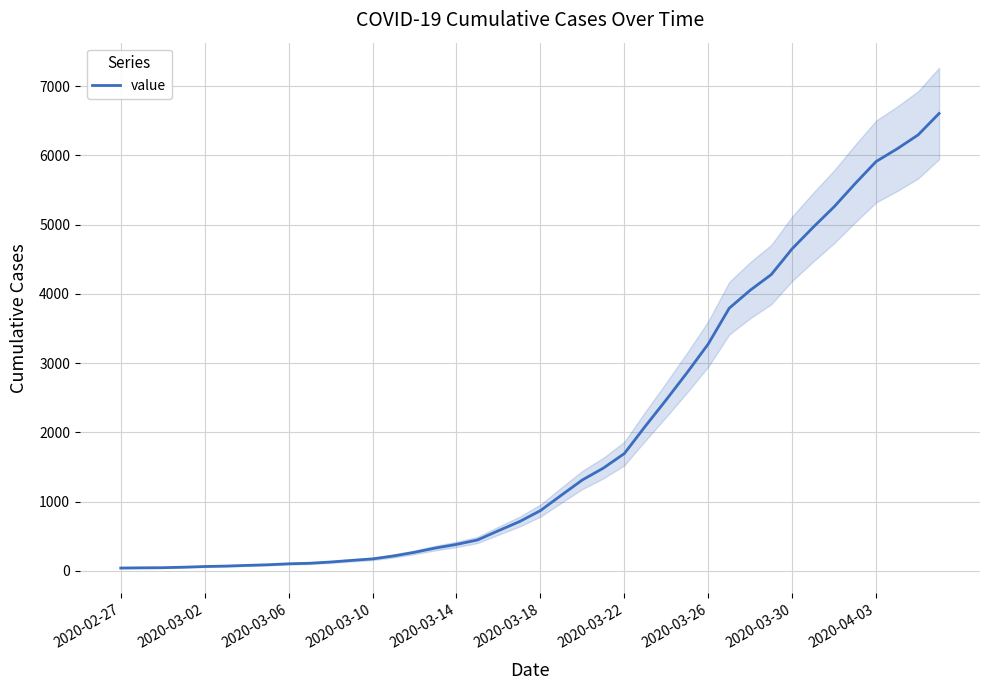

What is the difference between the maximum and minimum values?

6564